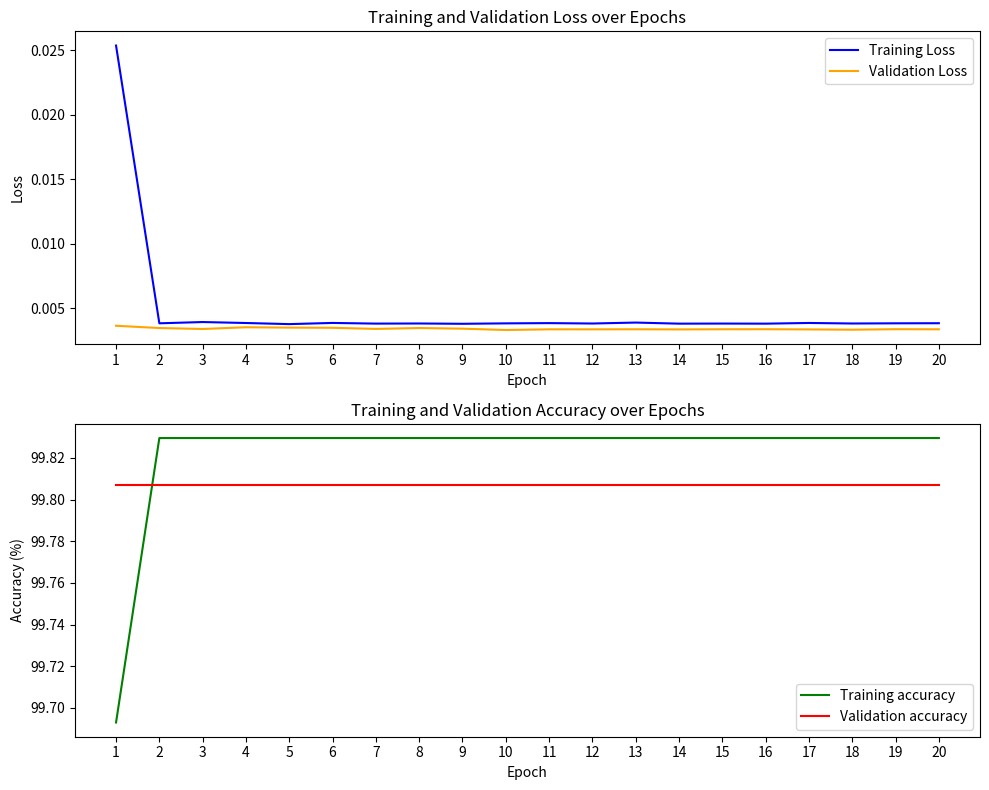

Which has a higher value, 4 or 6?

6